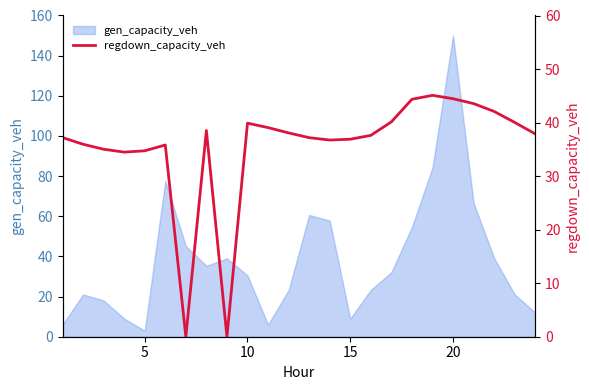

Does the chart display data point markers on the line(s)?

No